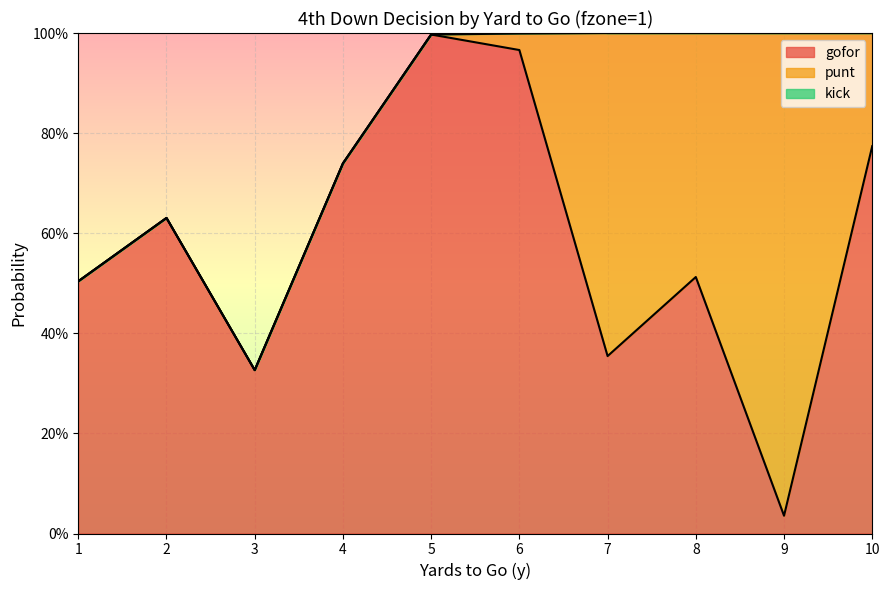

True or false: gofor has a value of 1.0 at 2.

False